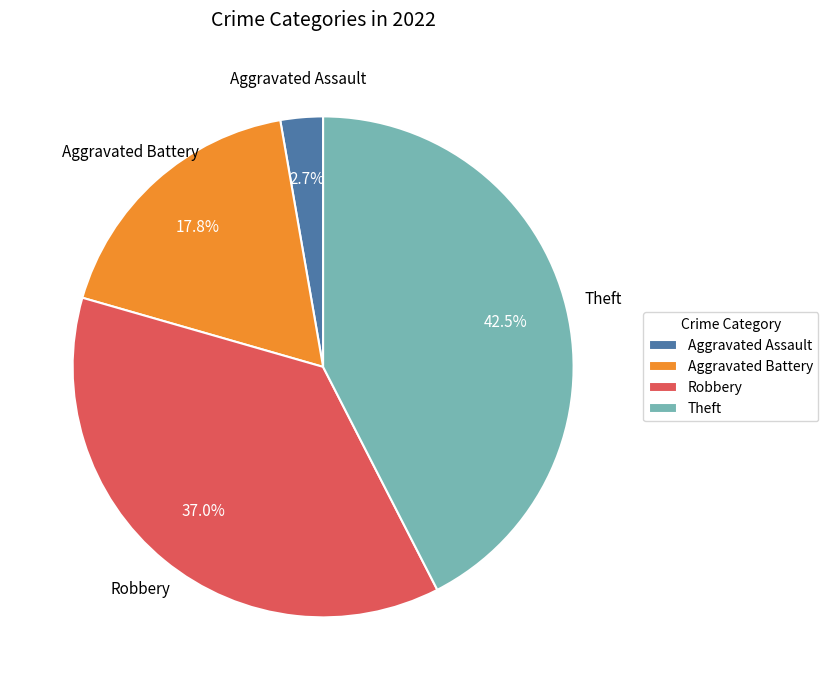

Is there a majority slice in this chart?

No